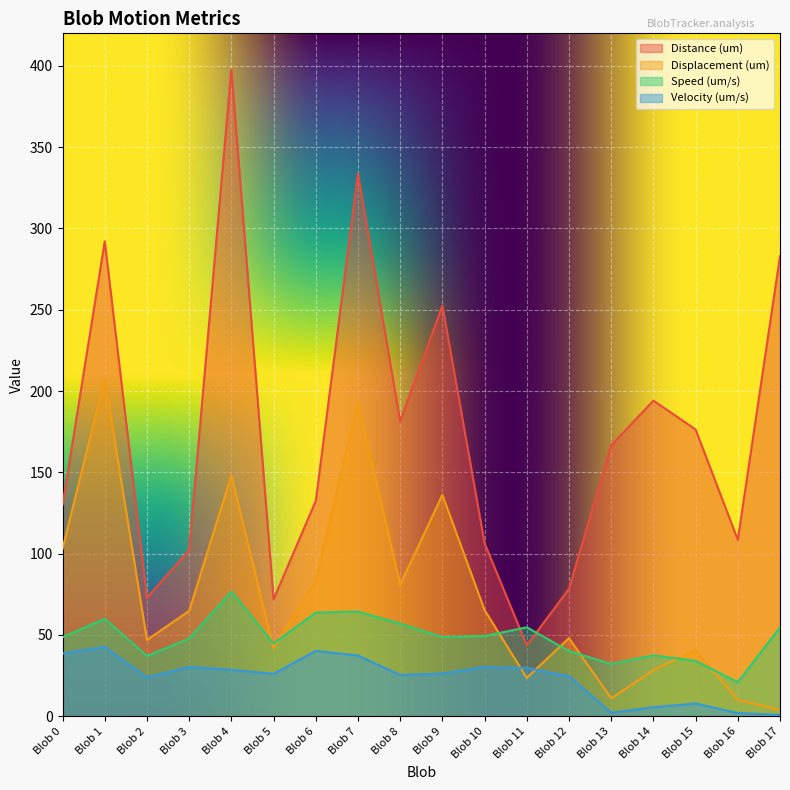

What are all the series names shown in the legend?

Distance (um), Displacement (um), Speed (um/s), Velocity (um/s)